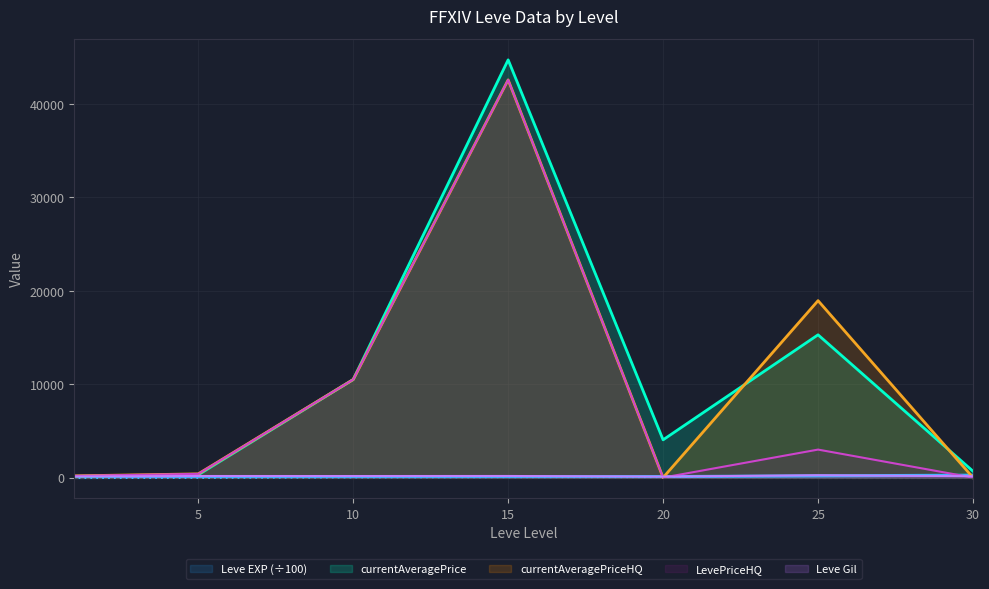

What is the value of the currentAveragePrice point at the 4th from the left?

44726.7